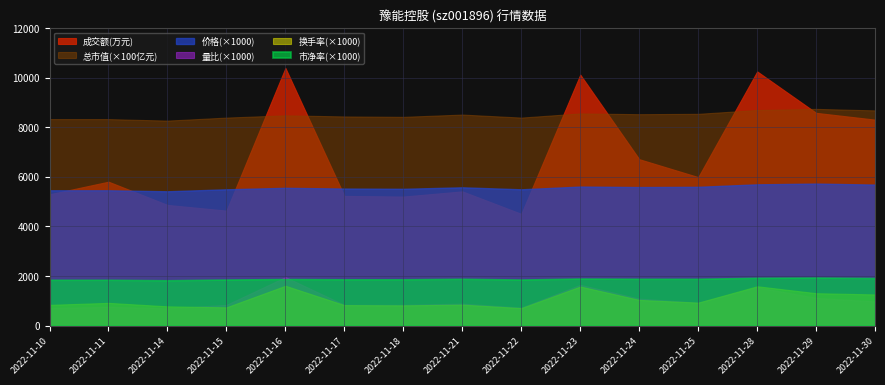

At which label does 总市值(亿元) reach its minimum?

2022-11-14